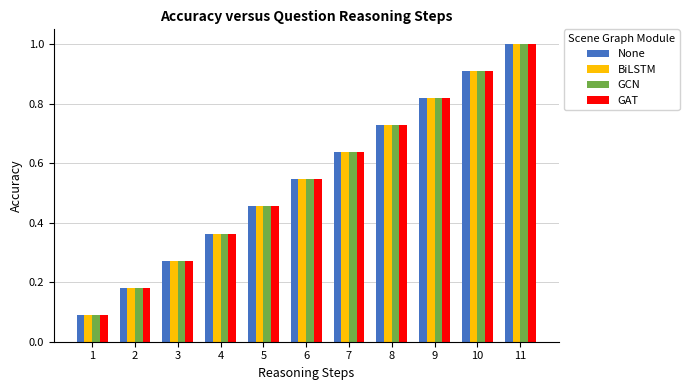

Which category has the highest value across all series?

11